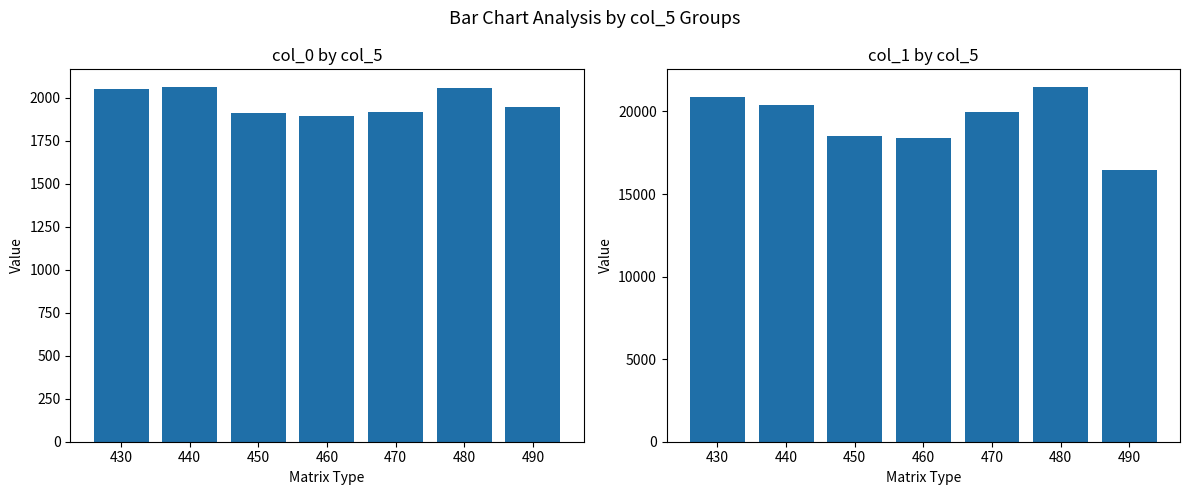

What is the value of the col_1 mean bar at the 2nd from the left?

20409.0